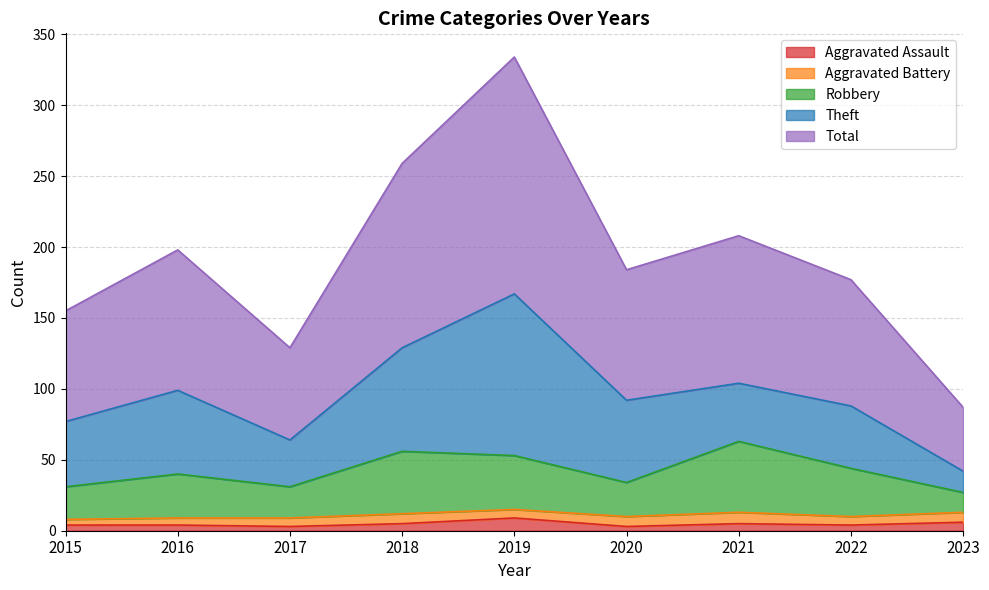

What is the lowest value of the Total series?

87